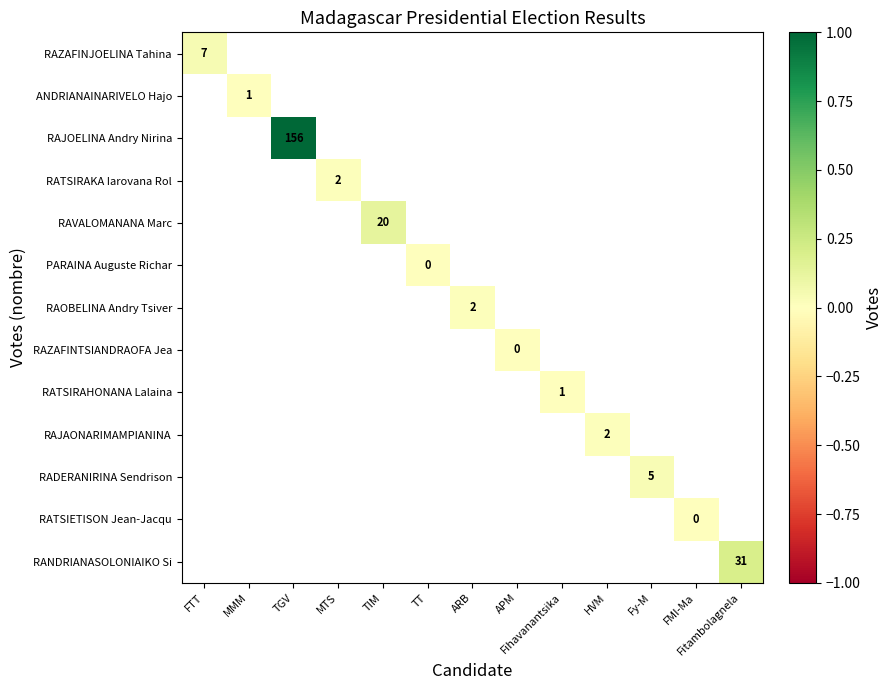

What is the greatest value displayed?

1.0